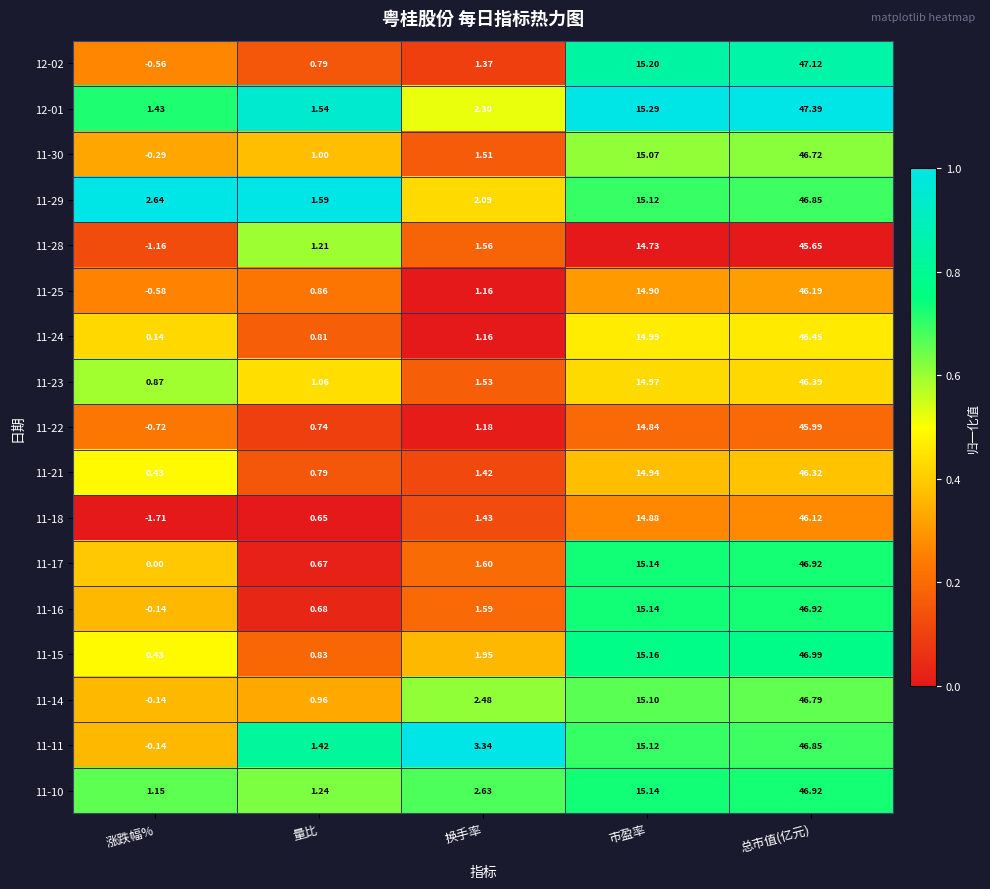

Rank the categories by 11-24 value from lowest to highest.

涨跌幅%, 量比, 换手率, 市盈率, 总市值(亿元)